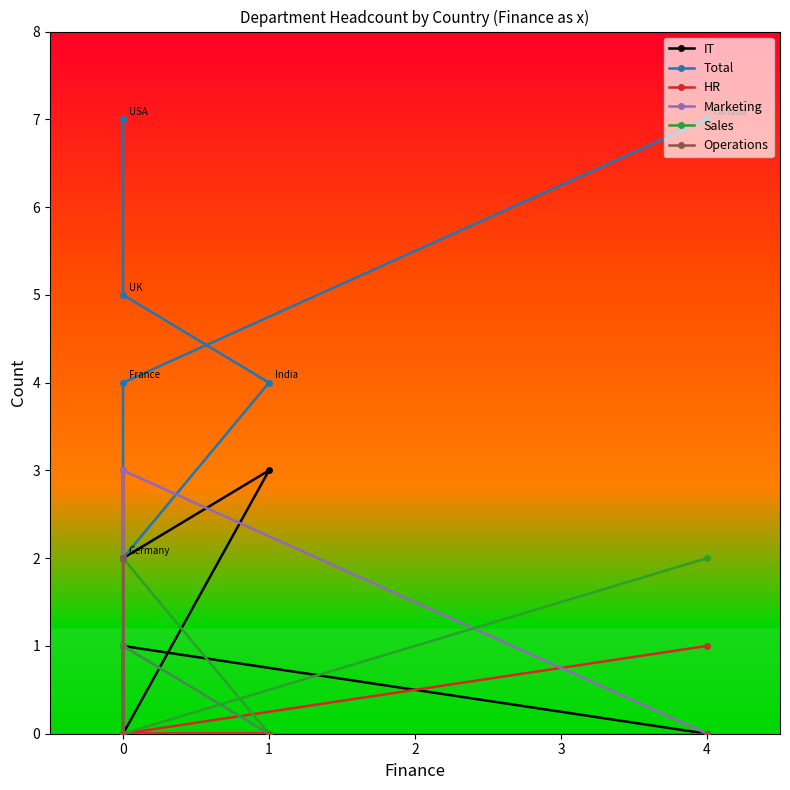

Which series has the largest total across all categories?

Total